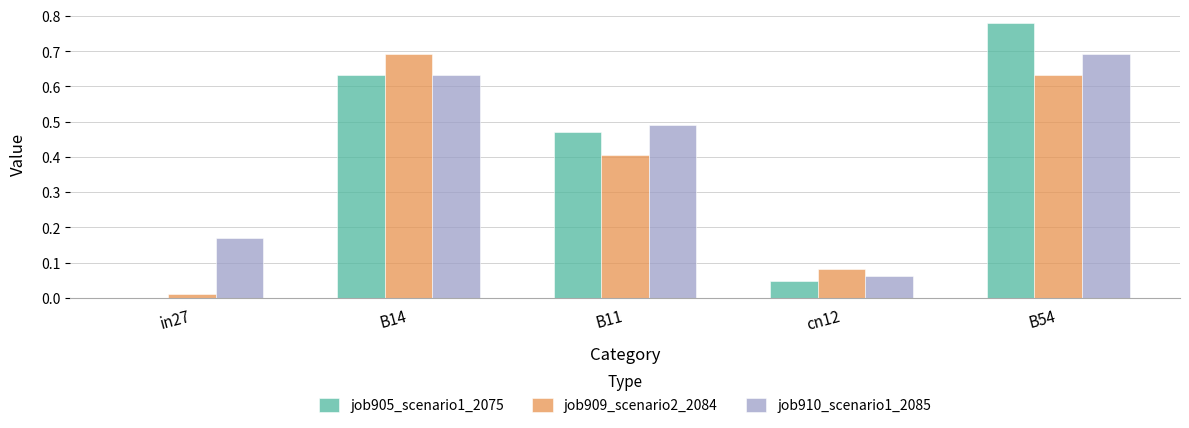

At which label does job910_scenario1_2085 reach its peak?

B54